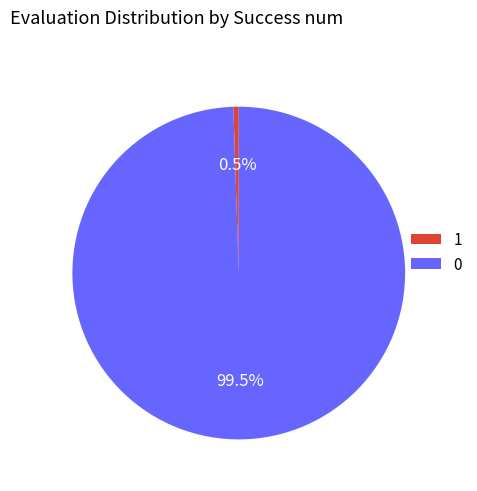

How many segments does this pie chart have?

2